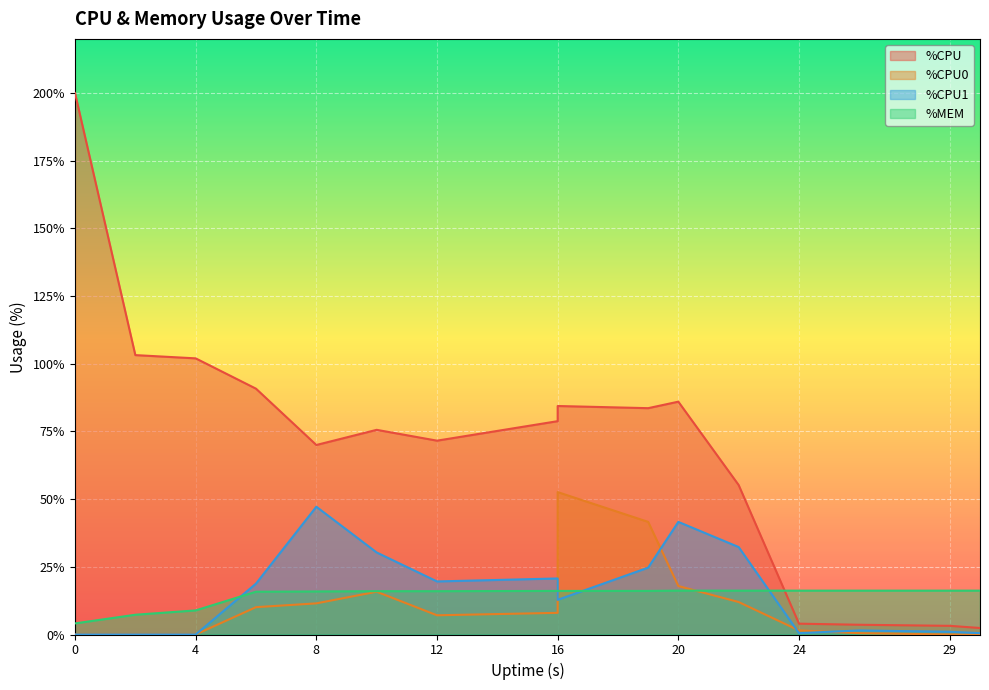

What is the value of the %MEM point at the 8th from the left?

16.1